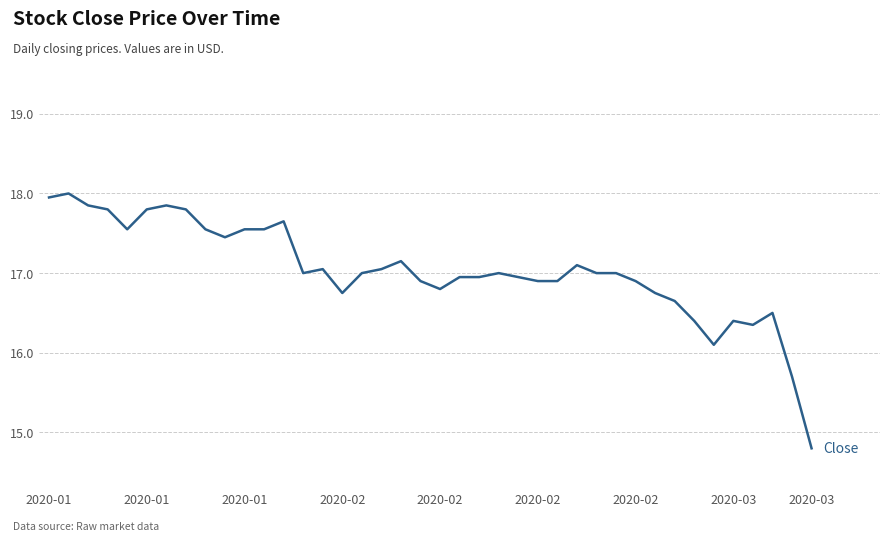

What is the greatest value displayed?

18.0